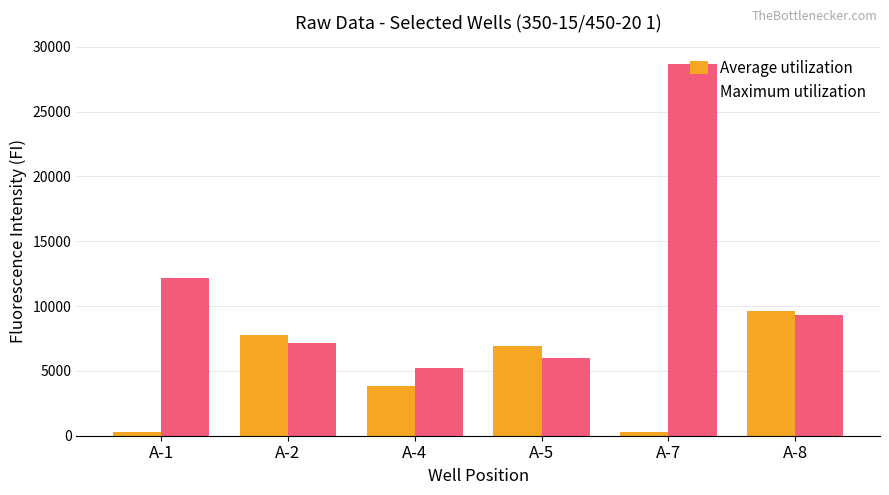

At which category does the chart reach its peak across all series?

A-7